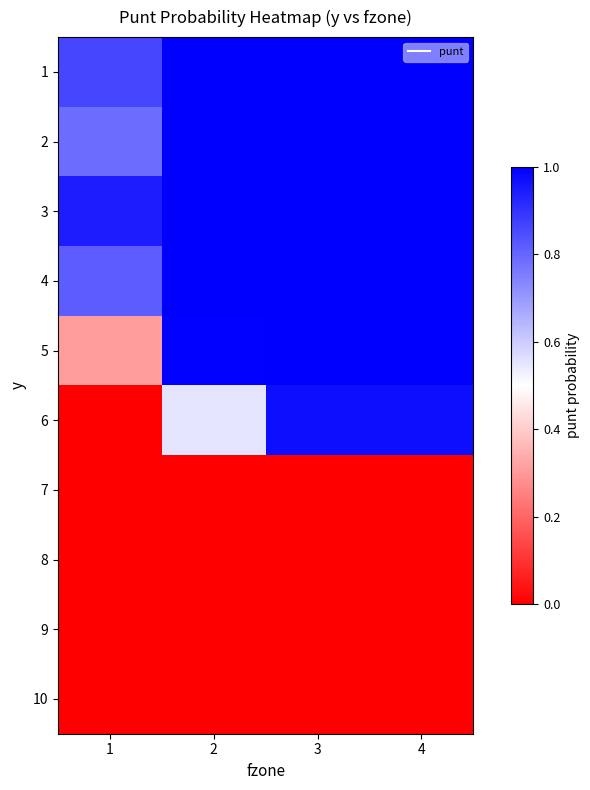

At which category is the sum across all series the highest?

4